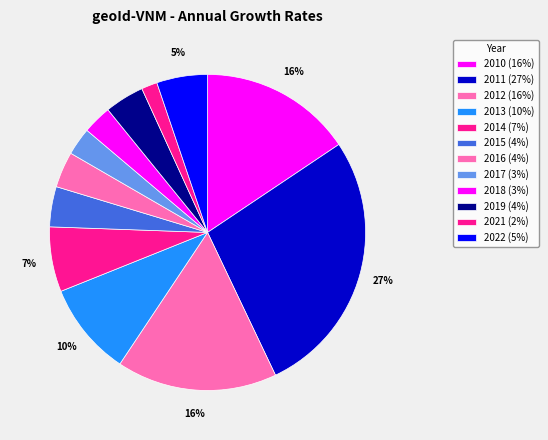

Approximately how many times larger is the value at 2014 compared to 2022?

1.3